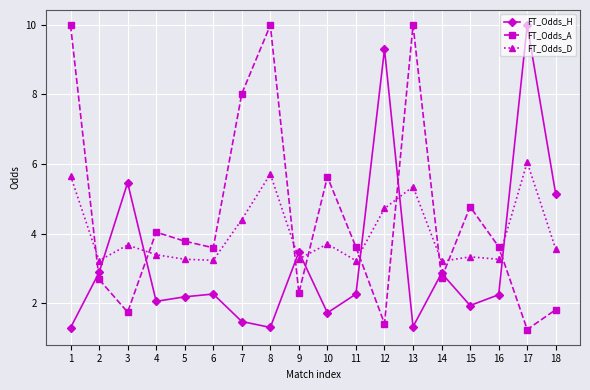

Rank the series at 5 from highest to lowest value.

FT_Odds_A, FT_Odds_D, FT_Odds_H